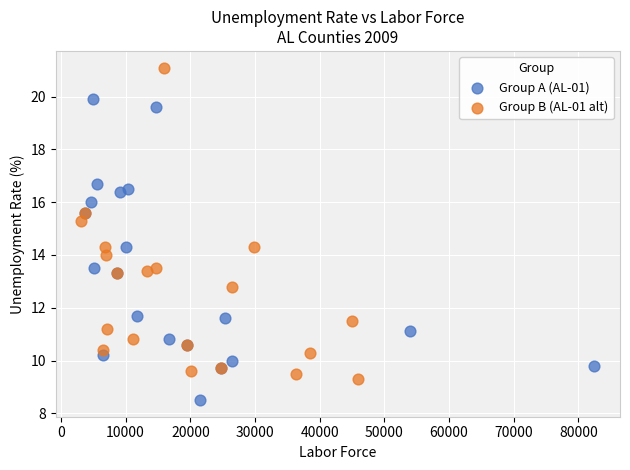

Which series reaches the minimum Y coordinate?

Group A (AL-01)